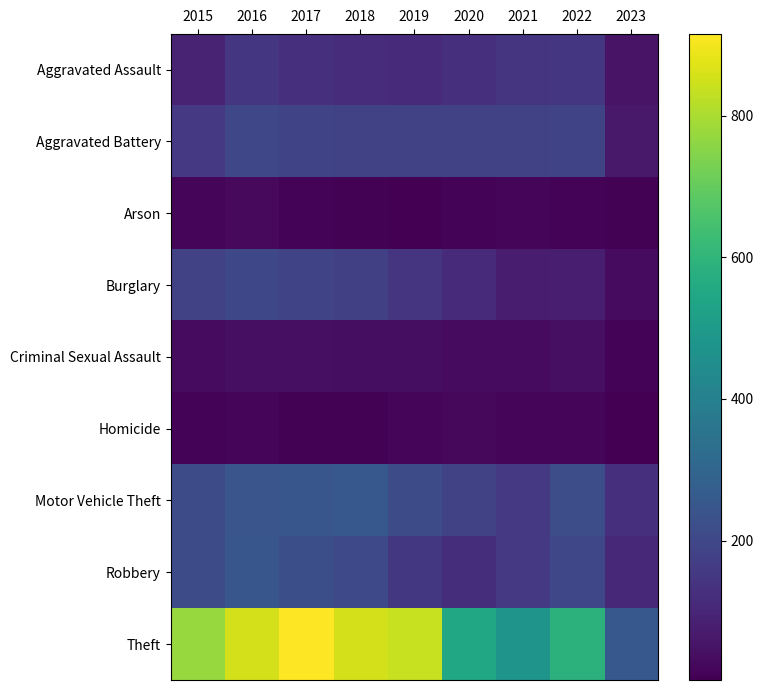

What is the spread (max minus min) of values at 2019?

835